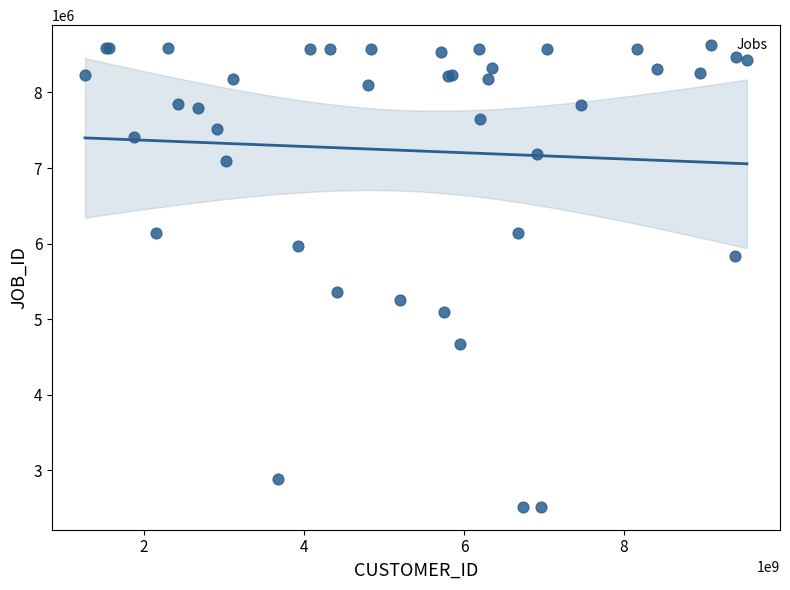

What Y value in the scatter plot is closest to 5551573?

5358031